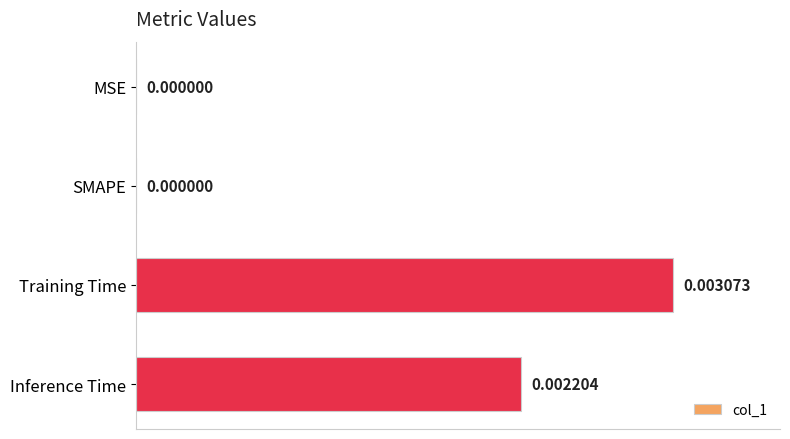

Which category has the highest value across all series?

Training Time